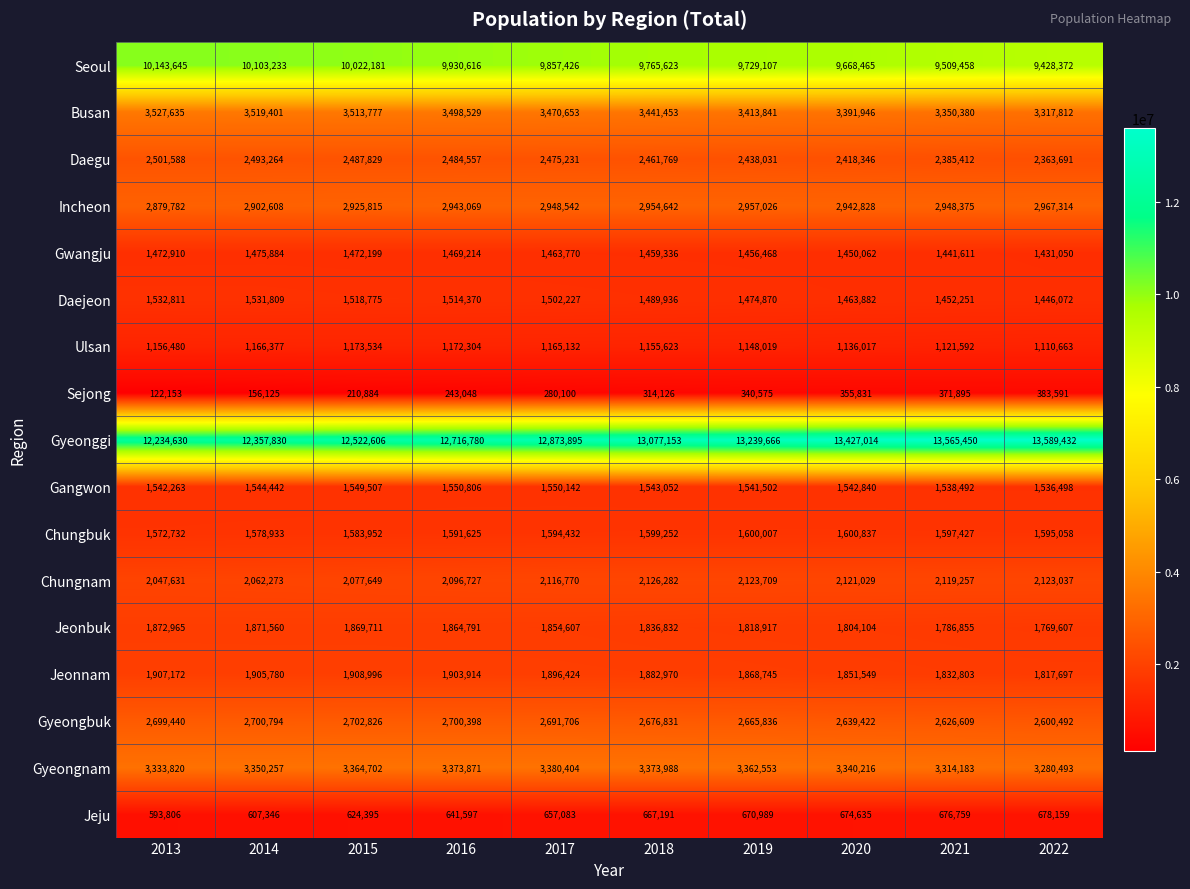

What is the sum of all Gwangju values?

14592504